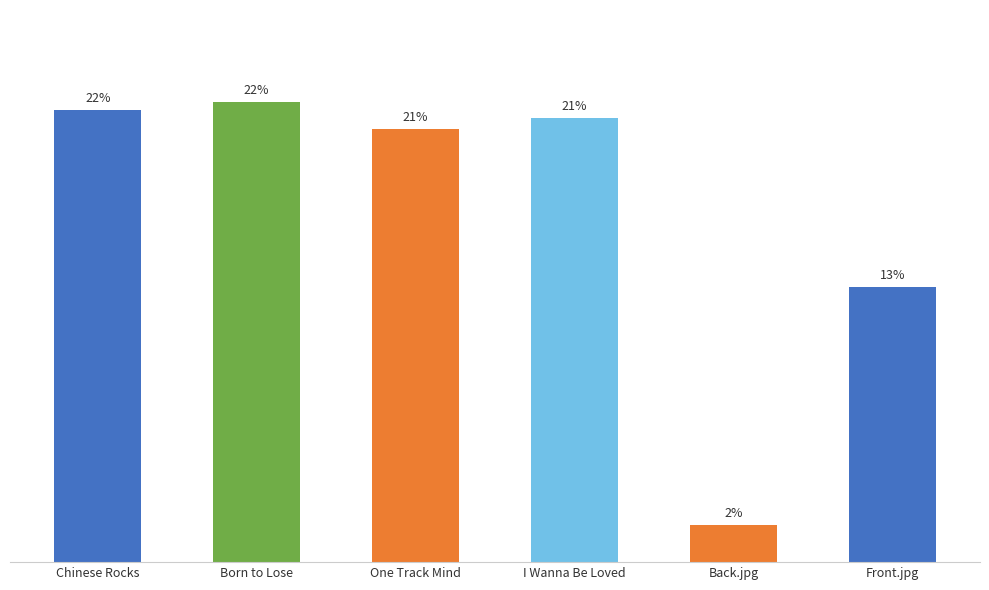

Rank the categories by value from lowest to highest.

Back.jpg, Front.jpg, One Track Mind, I Wanna Be Loved, Chinese Rocks, Born to Lose